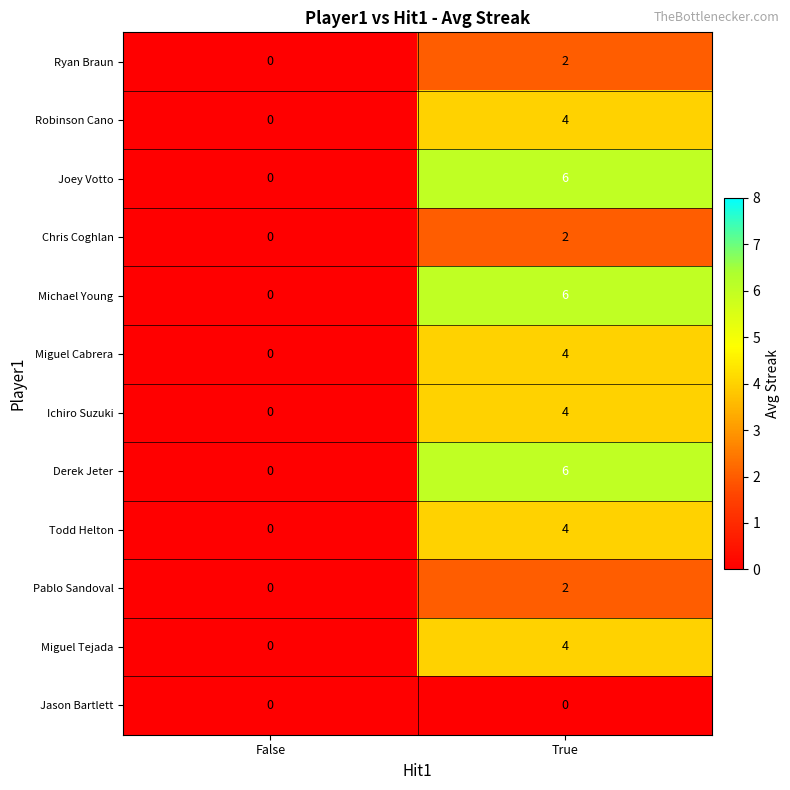

What is the difference between the highest and lowest values at True?

6